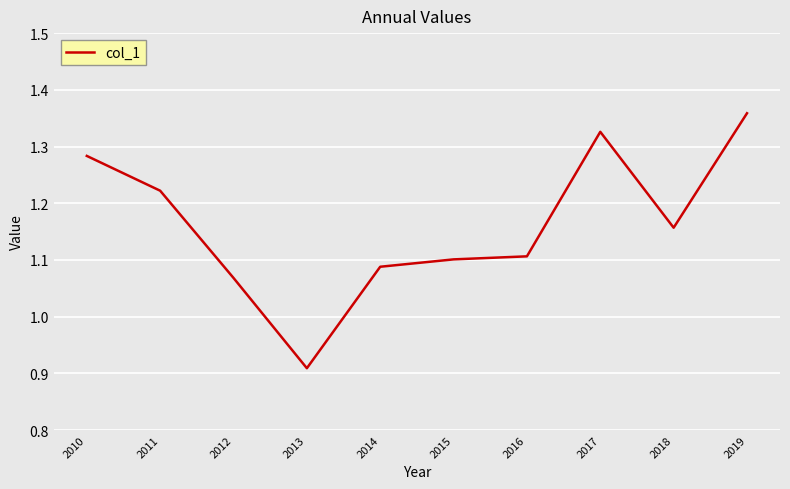

What is the difference between the values at 2013 and 2012?

0.2